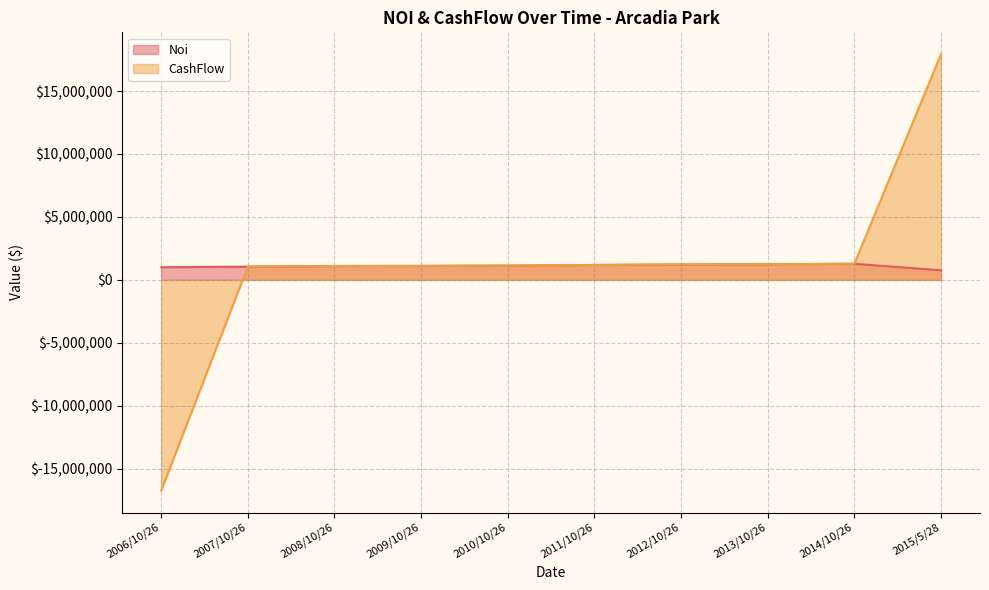

How many categories are shown in the chart?

10